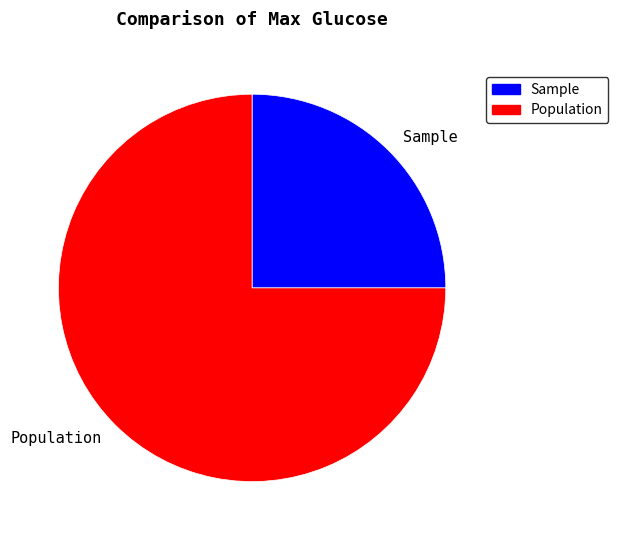

True or false: Population accounts for 75% of the total.

True